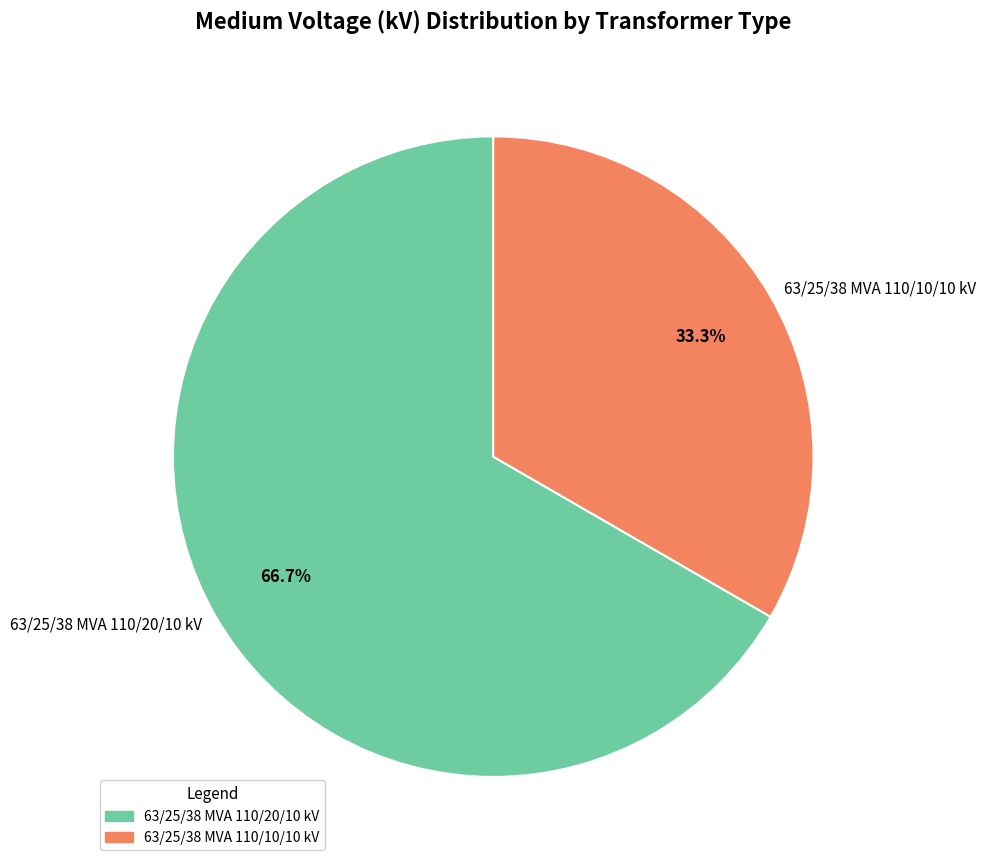

Does 63/25/38 MVA 110/20/10 kV account for over 50% of the chart?

Yes